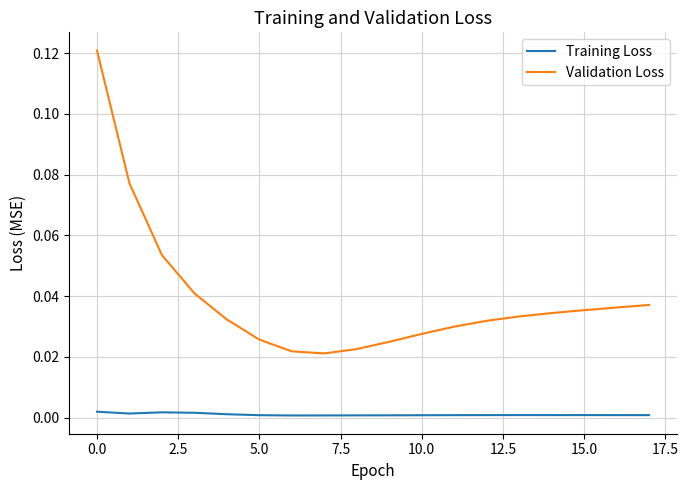

List the series in order of their peak value, lowest first.

Training Loss, Validation Loss